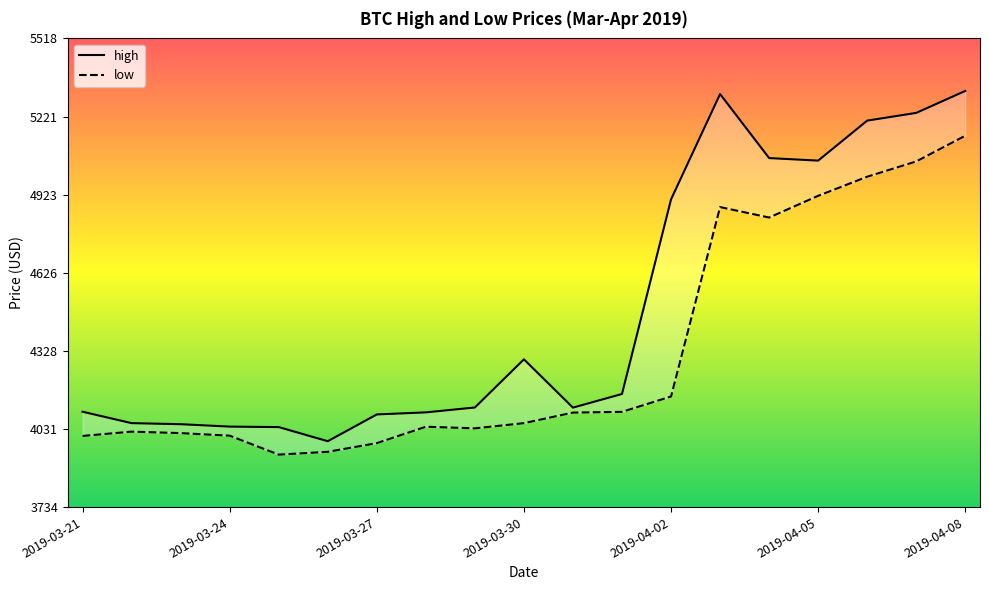

Between 2019-03-31 and 2019-04-03, which is larger?

2019-04-03